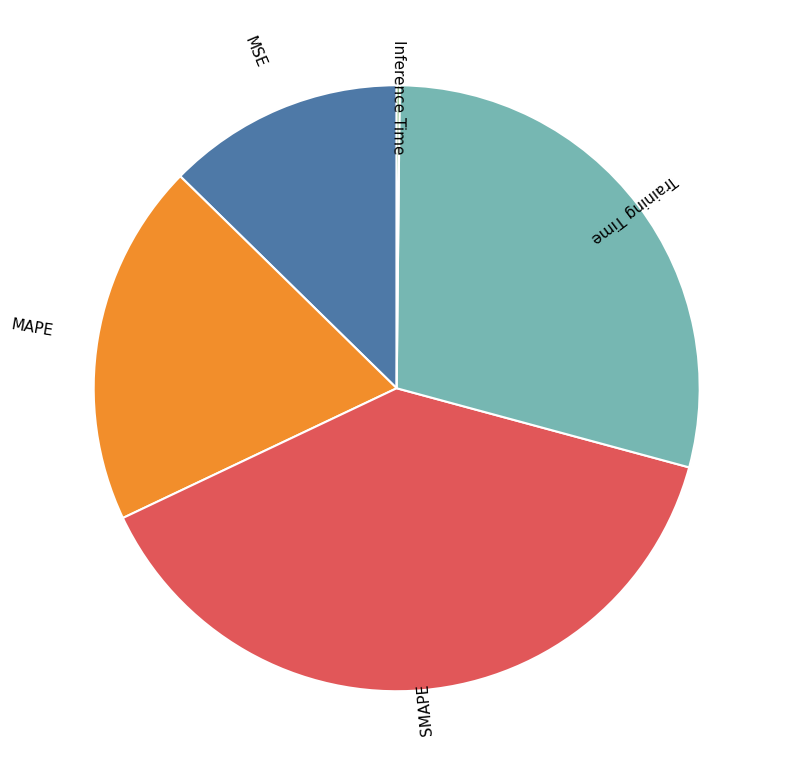

Do Training Time and MAPE together represent more than half of the pie?

No